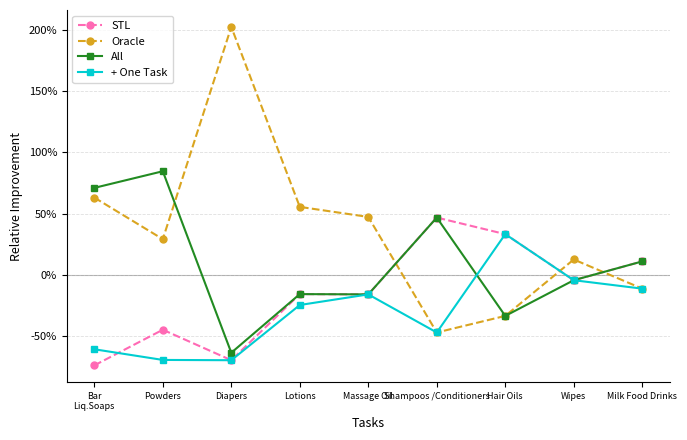

What is the label of the 5th point from the right?

Massage Oil